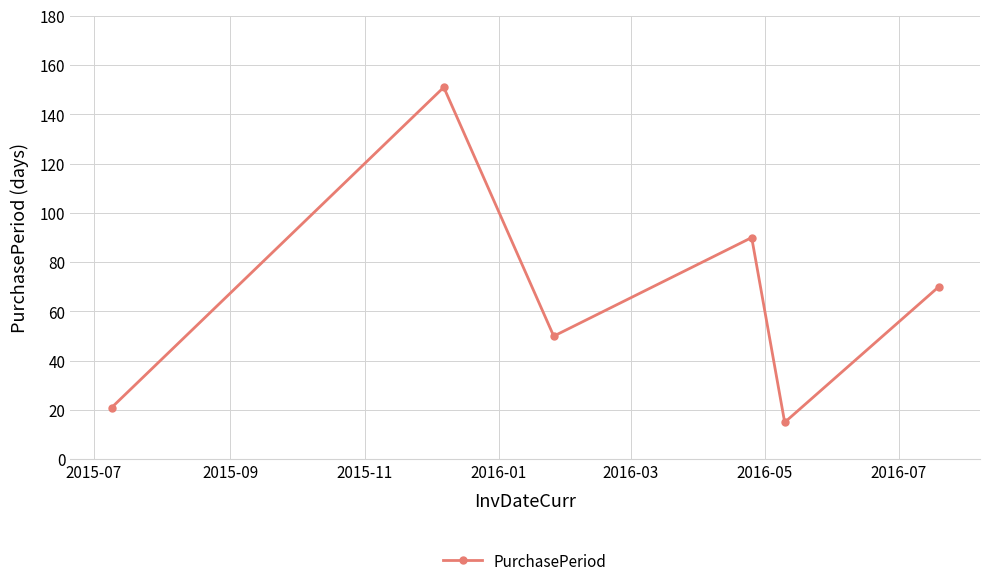

What is the sum of all values?

397